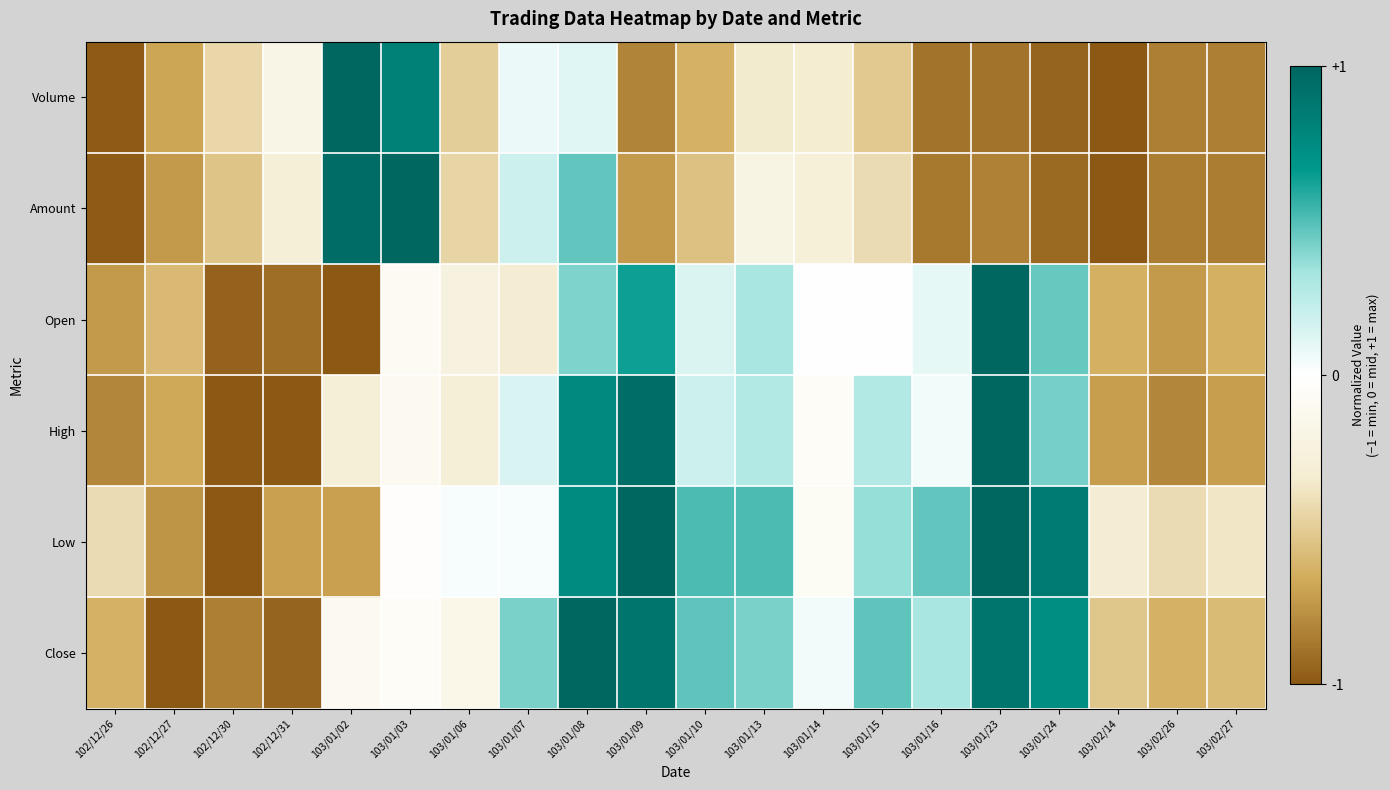

Reading right to left, transcribe all the data shown in this chart.

Volume: 103/02/27=-0.8	103/02/26=-0.8	103/02/14=-1.0	103/01/24=-0.9	103/01/23=-0.9	103/01/16=-0.9	103/01/15=-0.5	103/01/14=-0.3	103/01/13=-0.3	103/01/10=-0.6	103/01/09=-0.8	103/01/08=0.1	103/01/07=0.1	103/01/06=-0.5	103/01/03=0.8	103/01/02=1.0	102/12/31=-0.2	102/12/30=-0.4	102/12/27=-0.7	102/12/26=-1.0
Amount: 103/02/27=-0.8	103/02/26=-0.9	103/02/14=-1.0	103/01/24=-0.9	103/01/23=-0.8	103/01/16=-0.9	103/01/15=-0.4	103/01/14=-0.3	103/01/13=-0.2	103/01/10=-0.6	103/01/09=-0.7	103/01/08=0.5	103/01/07=0.2	103/01/06=-0.5	103/01/03=1.0	103/01/02=1.0	102/12/31=-0.3	102/12/30=-0.5	102/12/27=-0.7	102/12/26=-1.0
Open: 103/02/27=-0.6	103/02/26=-0.7	103/02/14=-0.6	103/01/24=0.5	103/01/23=1.0	103/01/16=0.1	103/01/15=-0.0	103/01/14=-0.0	103/01/13=0.3	103/01/10=0.1	103/01/09=0.6	103/01/08=0.4	103/01/07=-0.3	103/01/06=-0.2	103/01/03=-0.1	103/01/02=-1.0	102/12/31=-0.9	102/12/30=-1.0	102/12/27=-0.6	102/12/26=-0.7
High: 103/02/27=-0.7	103/02/26=-0.8	103/02/14=-0.7	103/01/24=0.4	103/01/23=1.0	103/01/16=0.0	103/01/15=0.3	103/01/14=-0.0	103/01/13=0.3	103/01/10=0.2	103/01/09=1.0	103/01/08=0.8	103/01/07=0.1	103/01/06=-0.3	103/01/03=-0.1	103/01/02=-0.3	102/12/31=-1.0	102/12/30=-1.0	102/12/27=-0.7	102/12/26=-0.8
Low: 103/02/27=-0.4	103/02/26=-0.4	103/02/14=-0.3	103/01/24=0.9	103/01/23=1.0	103/01/16=0.5	103/01/15=0.4	103/01/14=-0.1	103/01/13=0.5	103/01/10=0.5	103/01/09=1.0	103/01/08=0.8	103/01/07=0.0	103/01/06=0.0	103/01/03=-0.0	103/01/02=-0.7	102/12/31=-0.7	102/12/30=-1.0	102/12/27=-0.8	102/12/26=-0.4
Close: 103/02/27=-0.6	103/02/26=-0.6	103/02/14=-0.5	103/01/24=0.7	103/01/23=0.9	103/01/16=0.3	103/01/15=0.5	103/01/14=0.1	103/01/13=0.4	103/01/10=0.5	103/01/09=0.9	103/01/08=1.0	103/01/07=0.4	103/01/06=-0.2	103/01/03=-0.1	103/01/02=-0.1	102/12/31=-0.9	102/12/30=-0.8	102/12/27=-1.0	102/12/26=-0.6